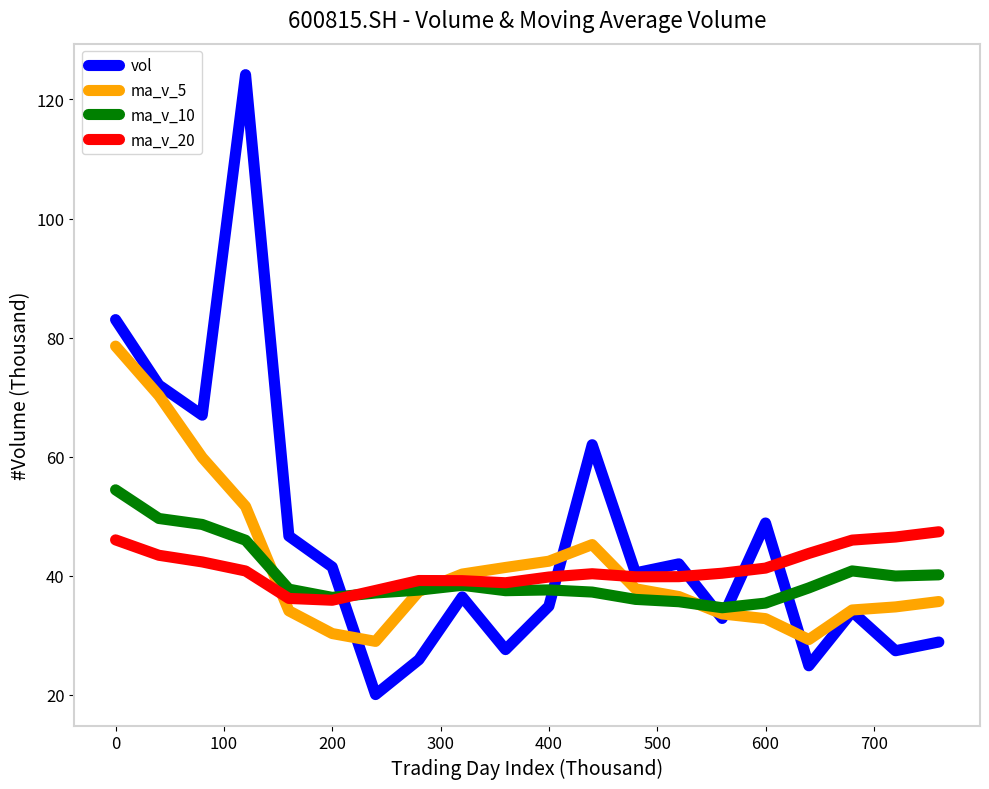

True or false: vol and ma_v_5 cross at least once.

True